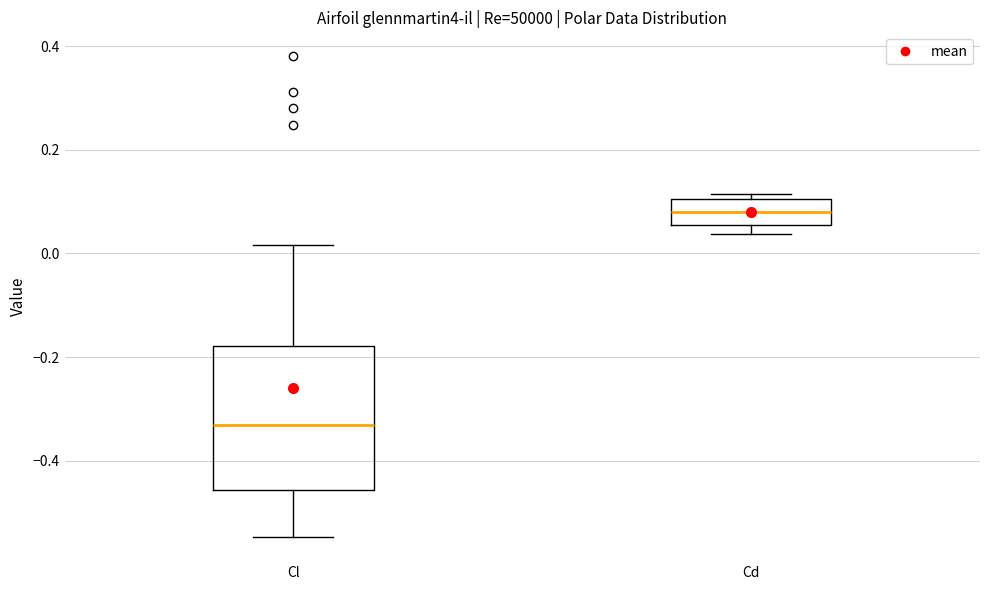

Reading left to right, read every box against the y-axis: the position of its median line, the range the box covers, and the ends of its whiskers. The values are not printed on the chart, so give them approximately, as read against the axis.

Cl: median -0.34, box -0.46 to -0.18, whiskers -0.54 to 0.02
Cd: median 0.08, box 0.06 to 0.10, whiskers 0.04 to 0.12